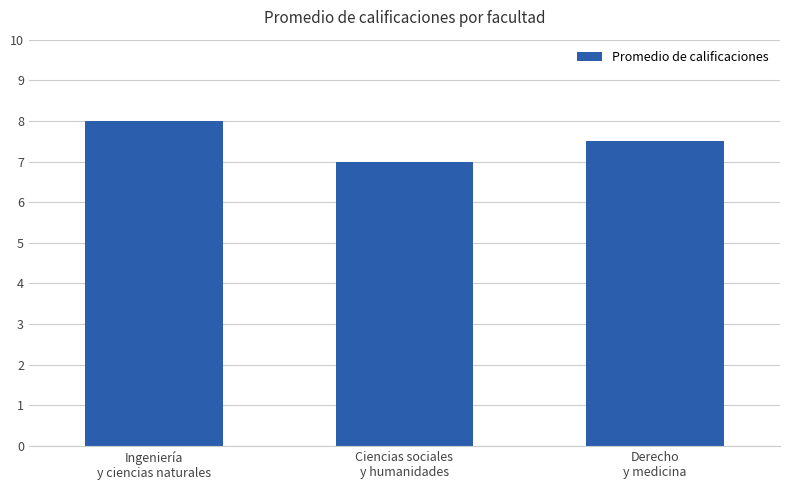

Which label corresponds to the smallest value in the chart?

Ciencias sociales
y humanidades